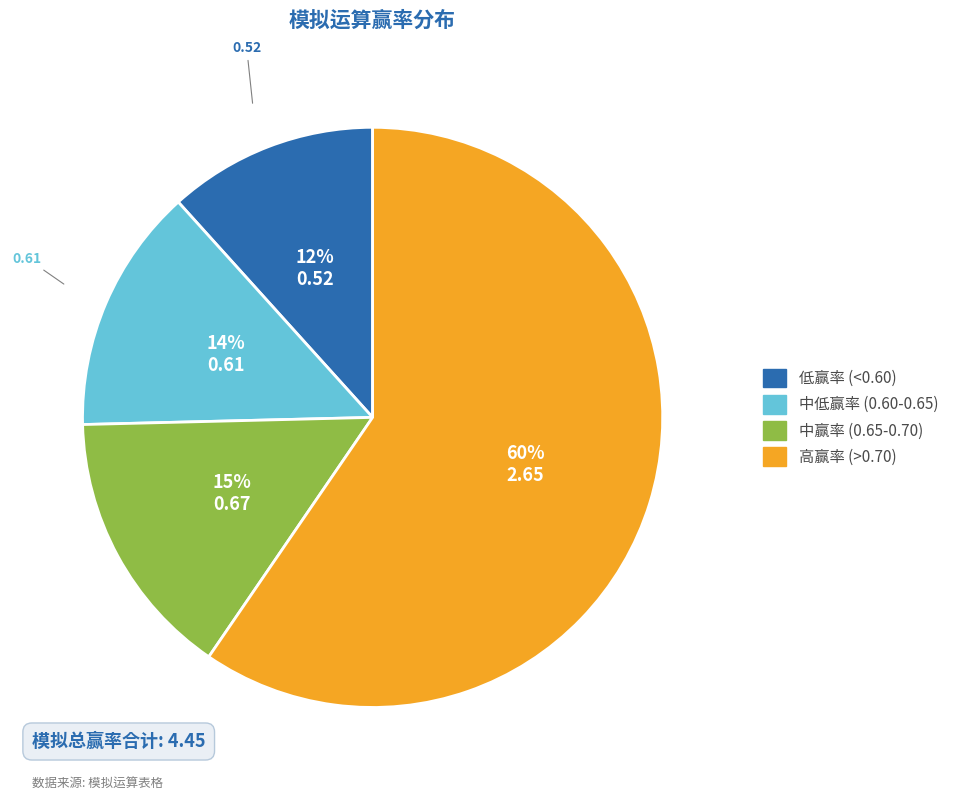

Is there a majority slice in this chart?

Yes